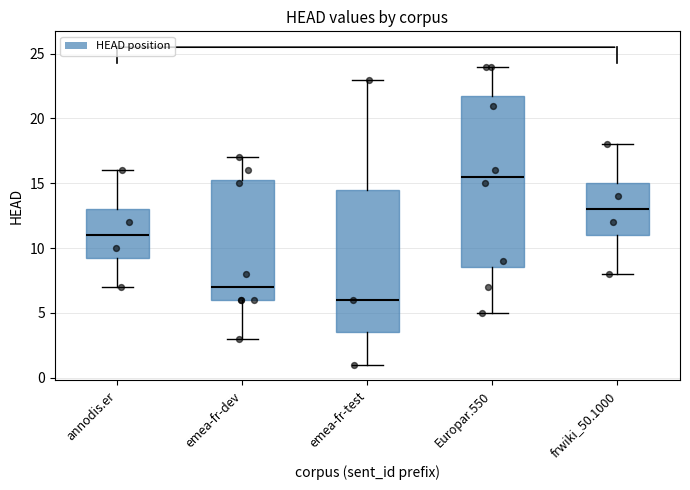

Comparing the boxes themselves (not the whiskers), which one is the tallest?

Europar.550